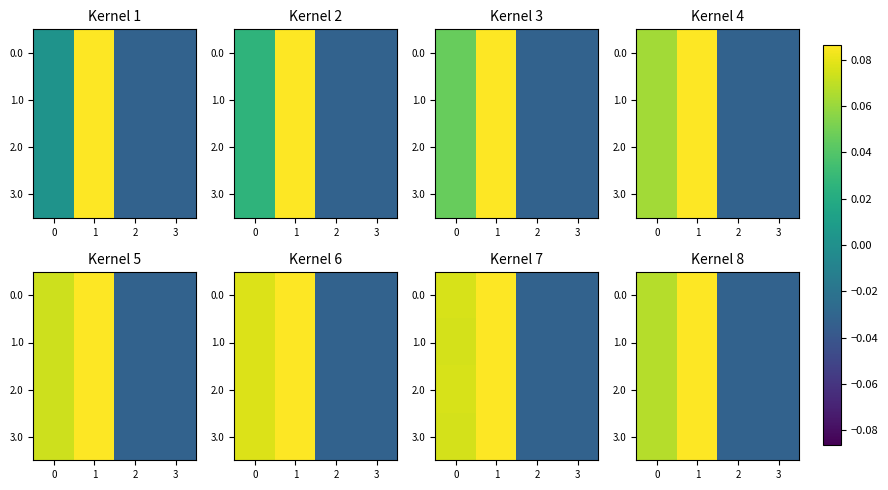

How many negative values does the 3.0 series have?

2